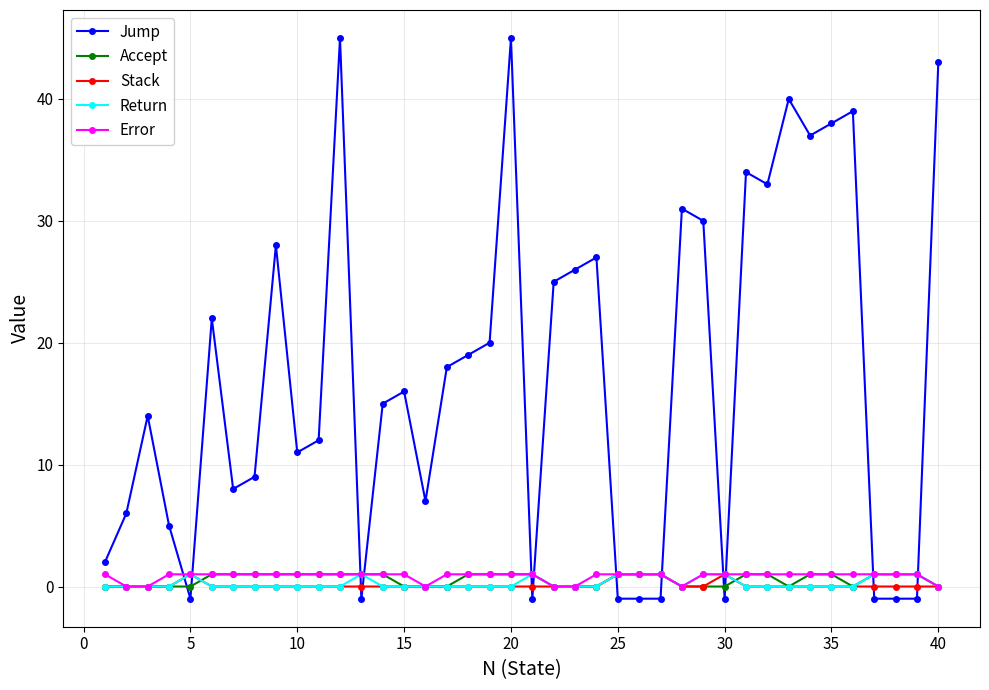

True or false: Error and Jump cross at least once.

True